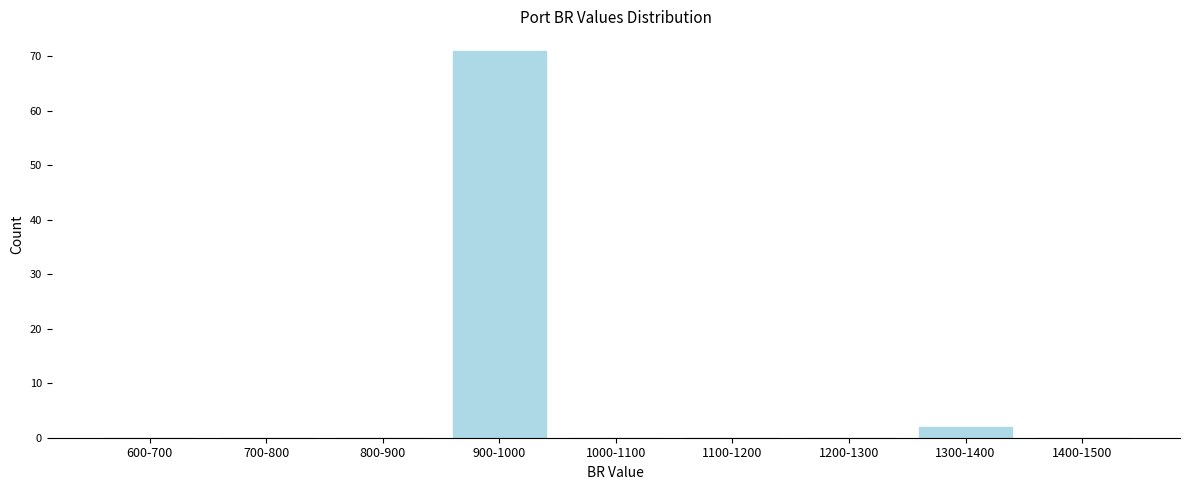

Reading left to right, transcribe all the data shown in this chart.

600-700=0	700-800=0	800-900=0	900-1000=71	1000-1100=0	1100-1200=0	1200-1300=0	1300-1400=2	1400-1500=0